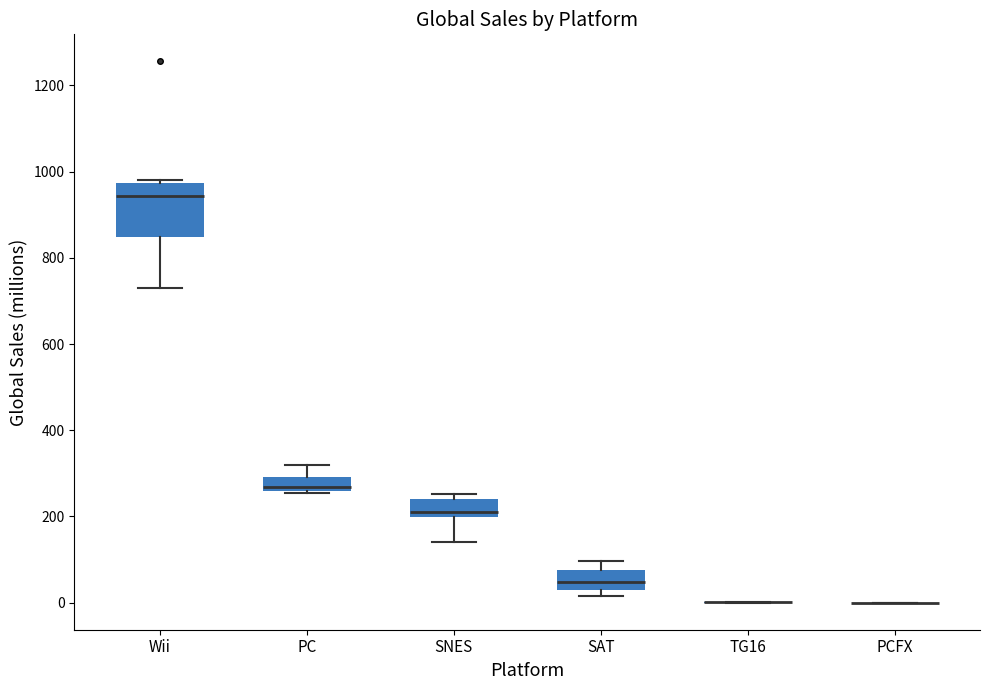

Reading left to right, read every box against the y-axis: the position of its median line, the range the box covers, and the ends of its whiskers. The values are not printed on the chart, so give them approximately, as read against the axis.

Wii: median 940, box 840 to 980, whiskers 740 to 980
PC: median 260 (just above the box's lower edge), box 260 to 300, whiskers 260 to 320
SNES: median 200 (just above the box's lower edge), box 200 to 240, whiskers 140 to 260
SAT: median 40, box 20 to 80, whiskers 20 (just below the box's lower edge) to 100
TG16: box collapsed to a line at 0, whiskers 0 to 0
PCFX: box collapsed to a line at 0, whiskers 0 to 0